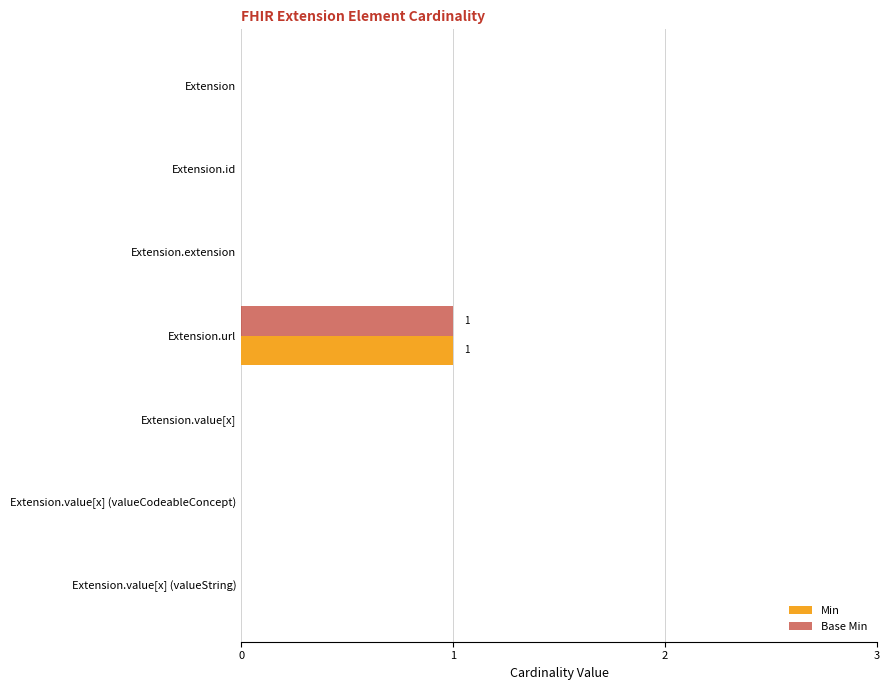

Which category has the highest value in the Base Min series?

Extension.url